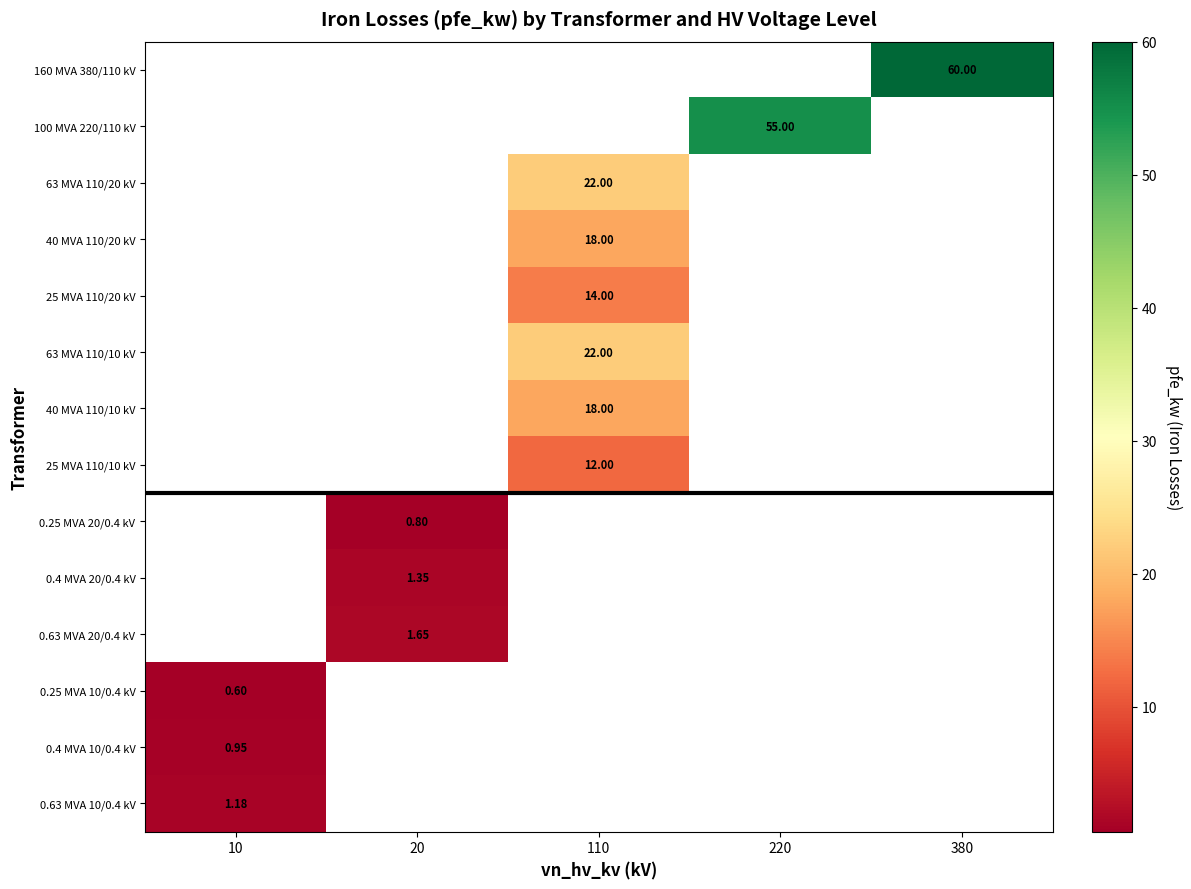

Where is 0.25 MVA 10/0.4 kV nearest to the value 0?

10